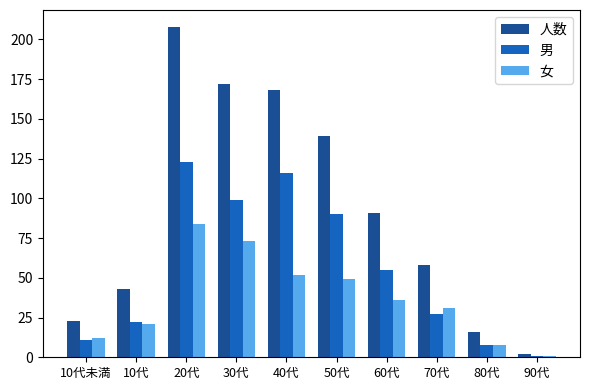

What is the spread (max minus min) of values at 60代?

55